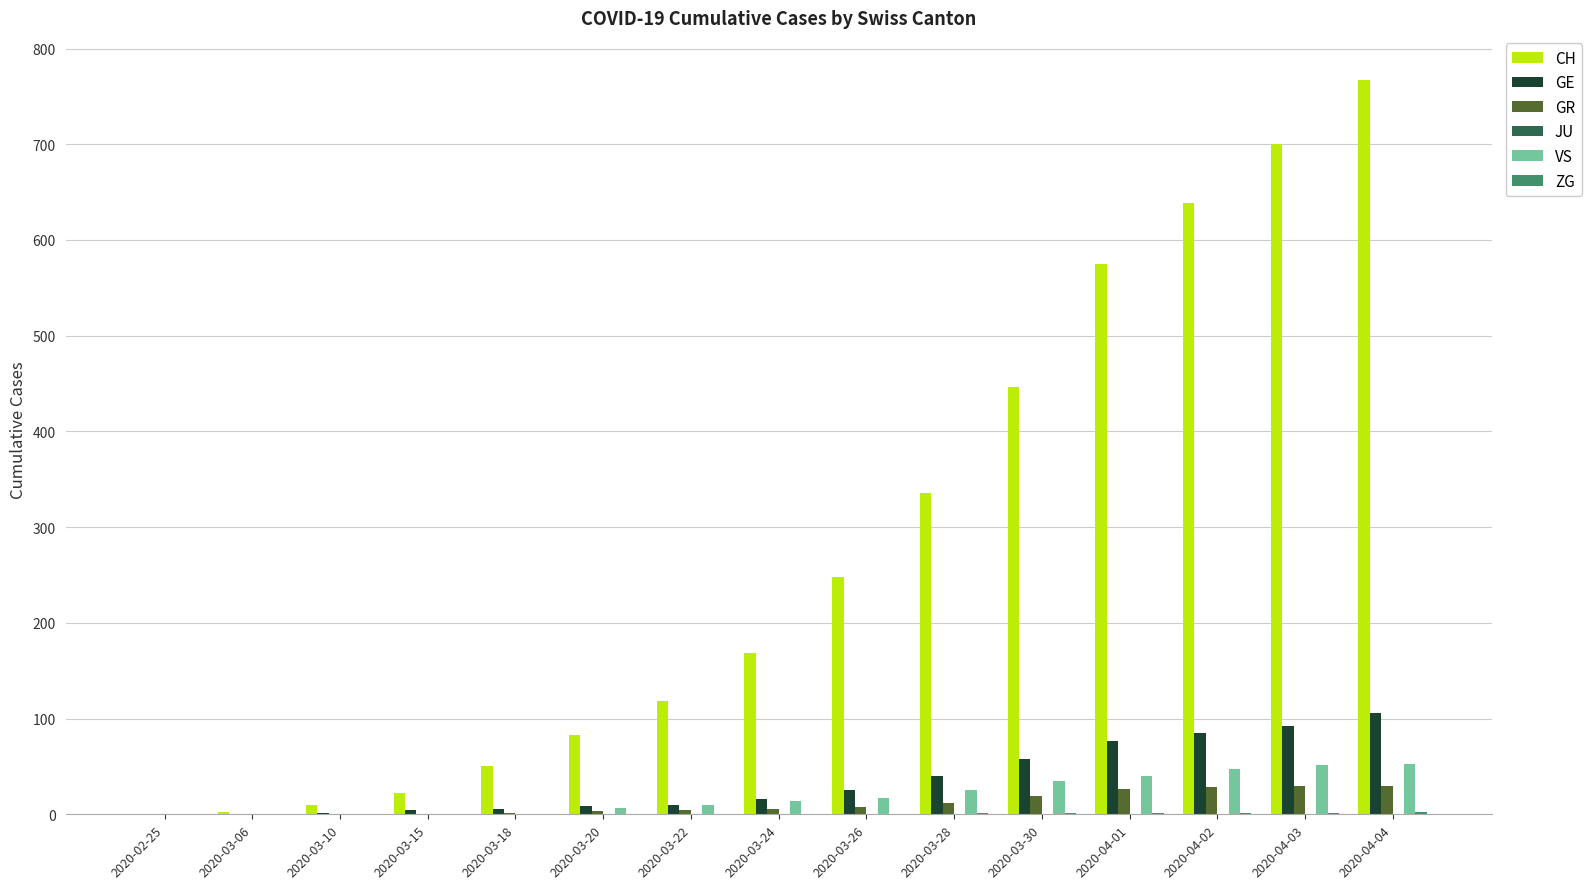

What is the highest value of the GE series?

106